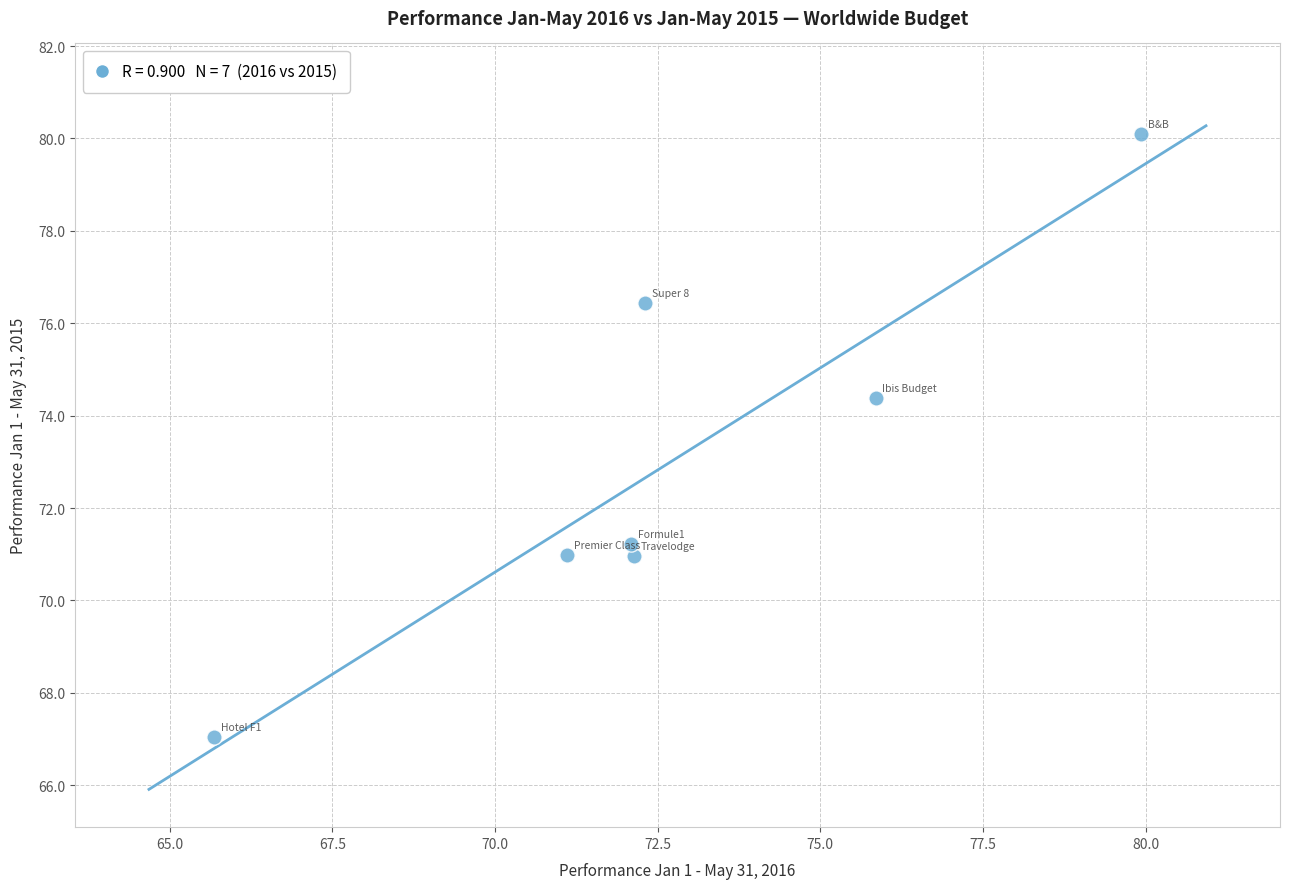

What is the range of X values (max minus min)?

14.2